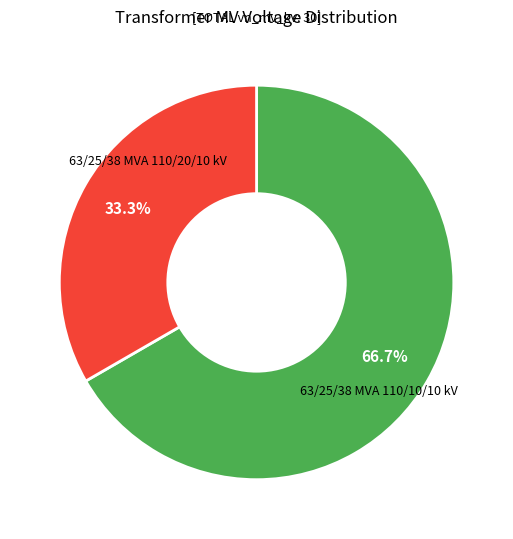

Is there a majority slice in this chart?

Yes